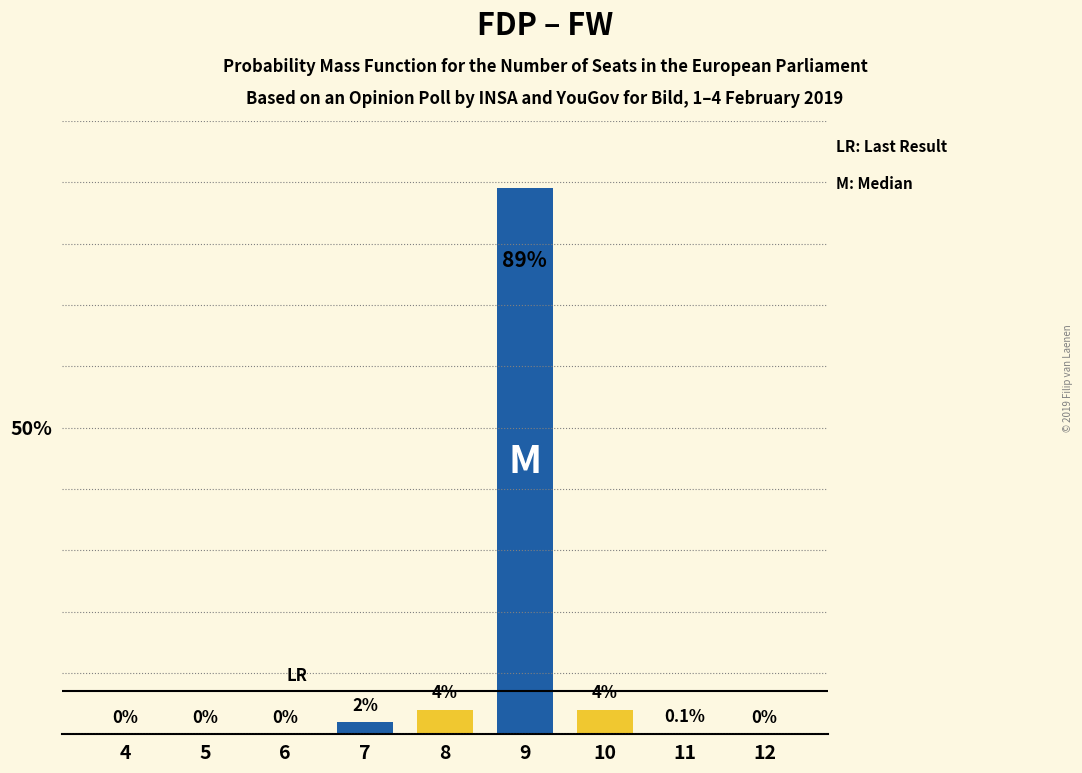

Which series changed the most between 11 and 12?

main